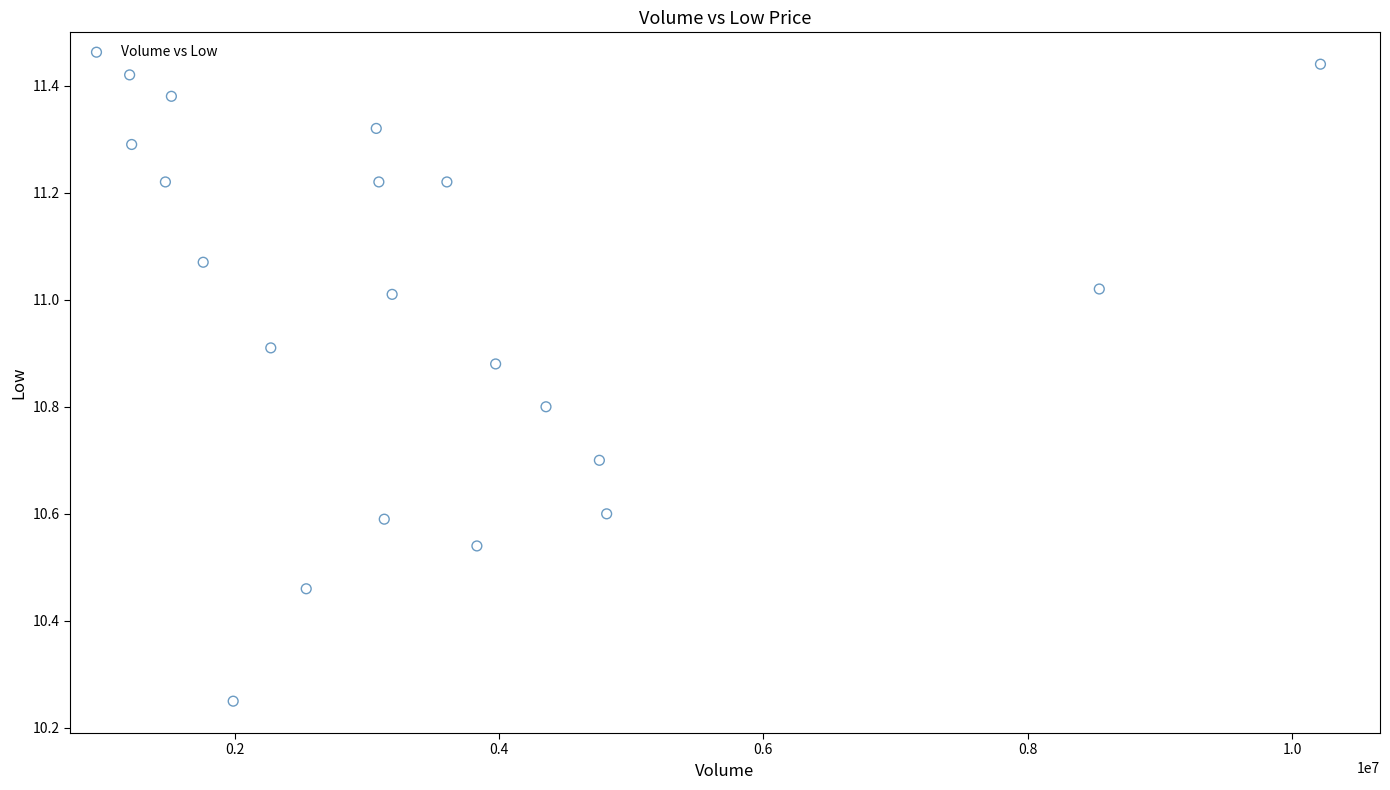

What is the range of X values (max minus min)?

9009900.0